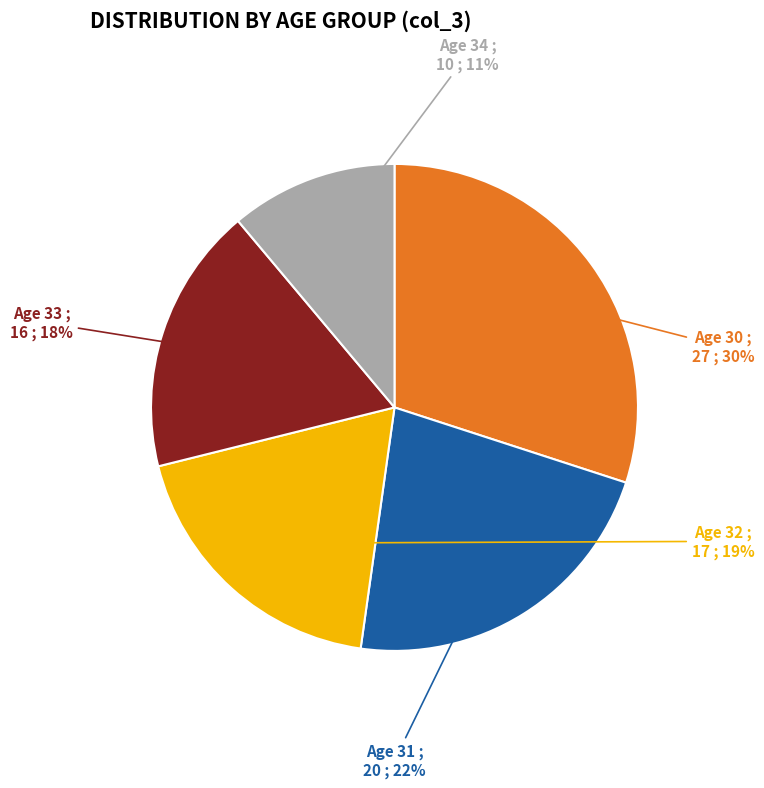

What percentage is the Age 32 slice, to the nearest percent?

19%